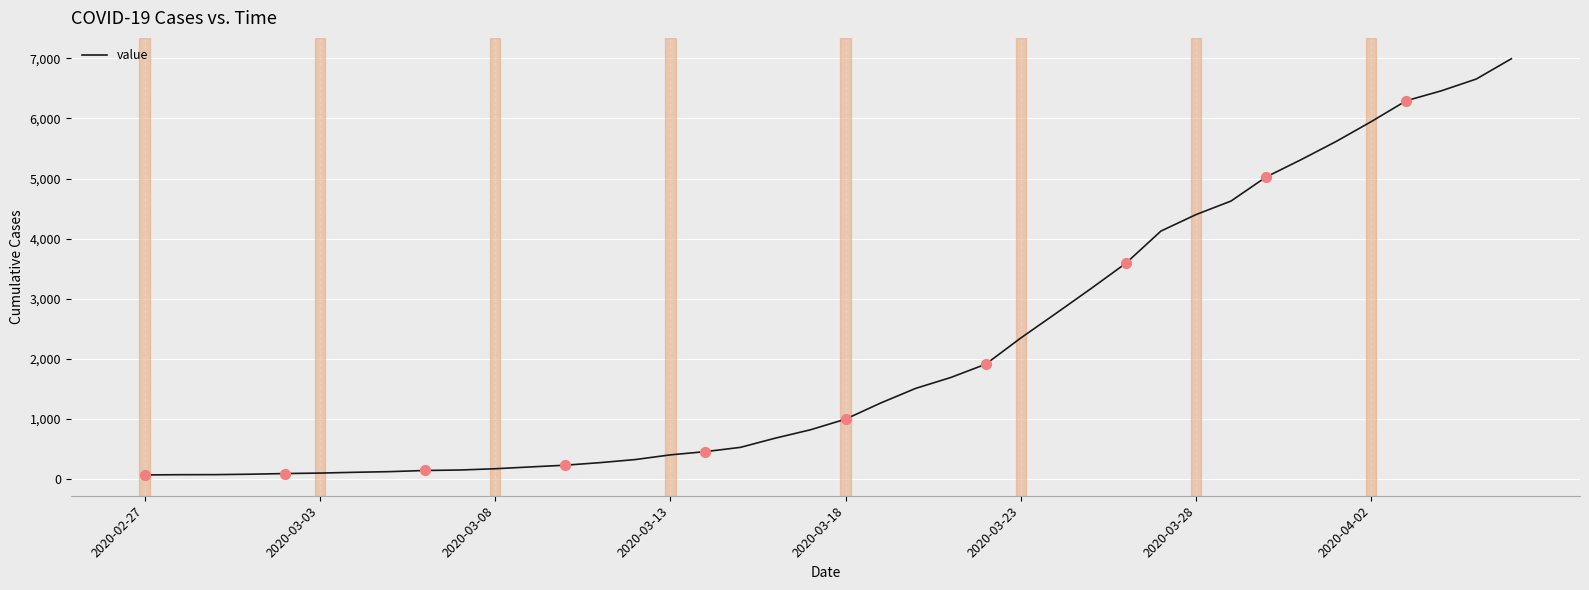

How many lines are shown in the chart?

1